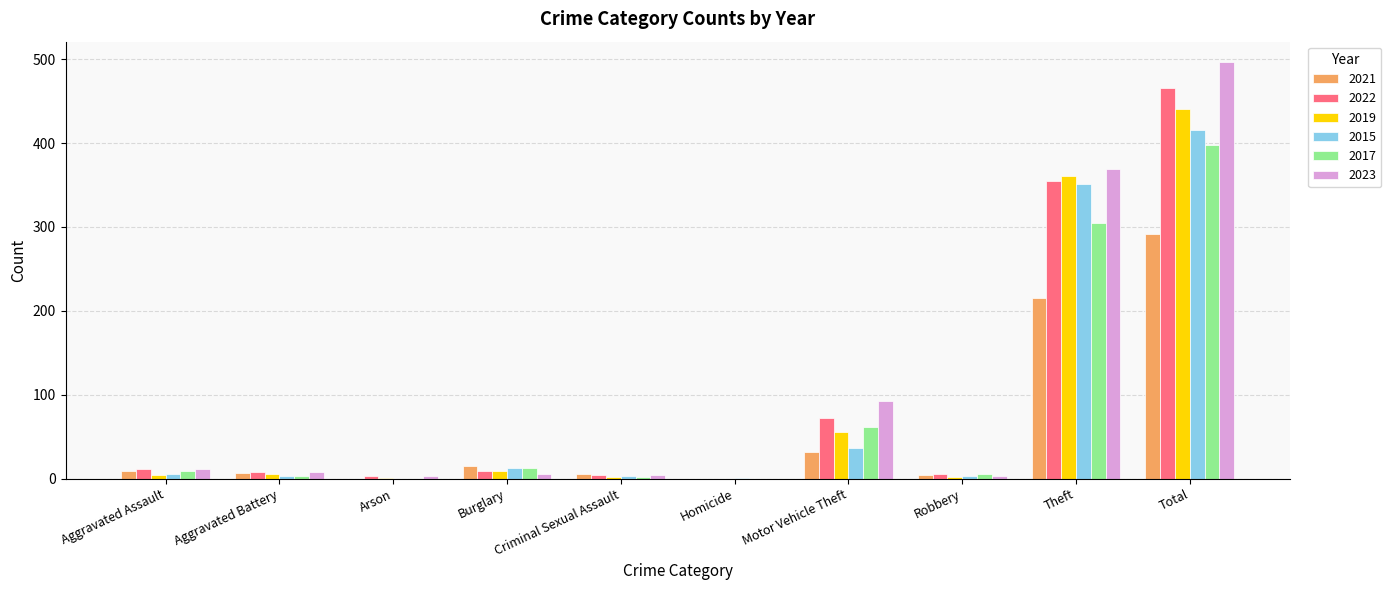

At which label is 2015 closest to 208?

Theft